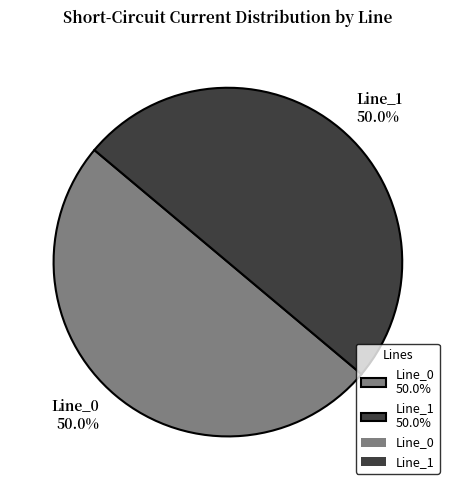

Combined, do Line_1 50.0% and Line_0 50.0% account for over 50%?

Yes